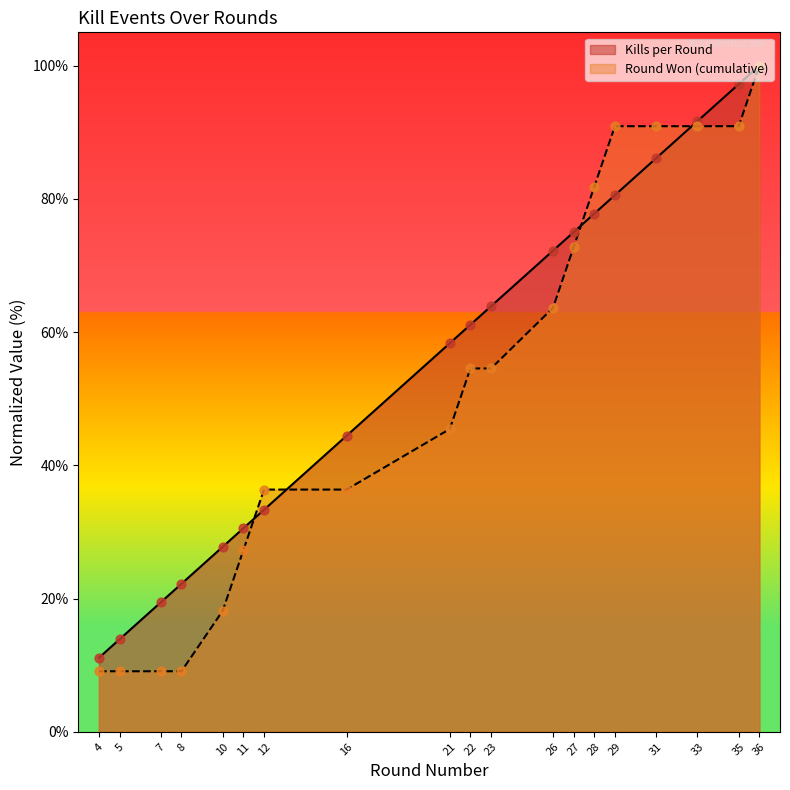

Which series has the largest total across all categories?

Kills per Round